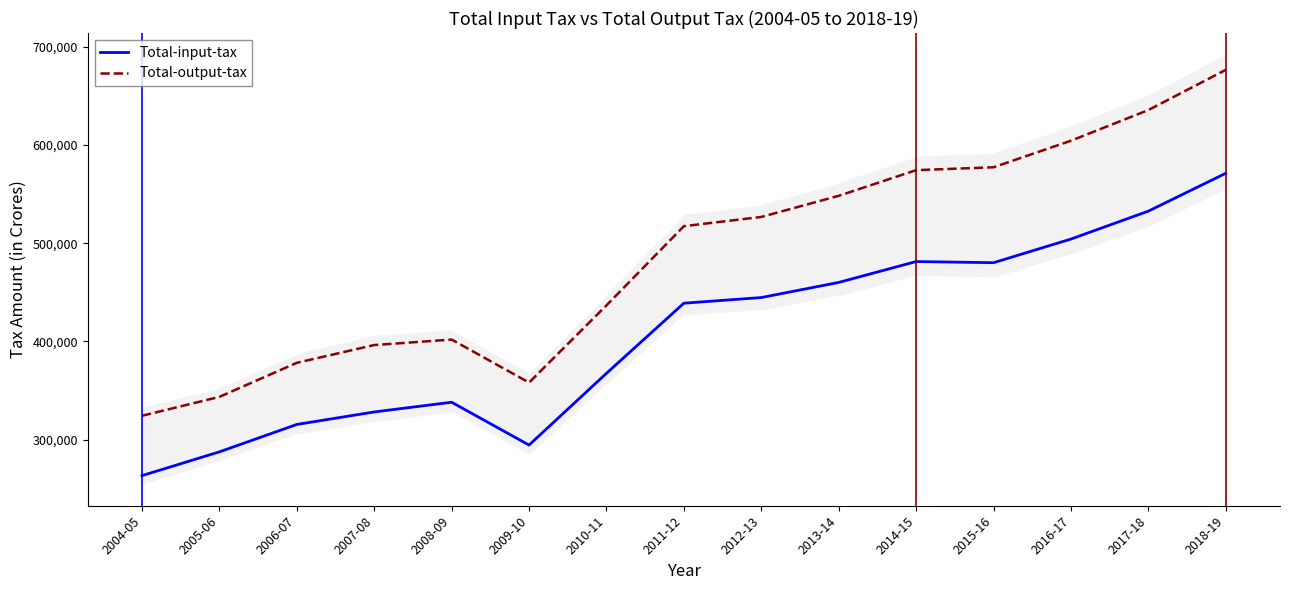

What is the maximum value for Total-output-tax?

676520